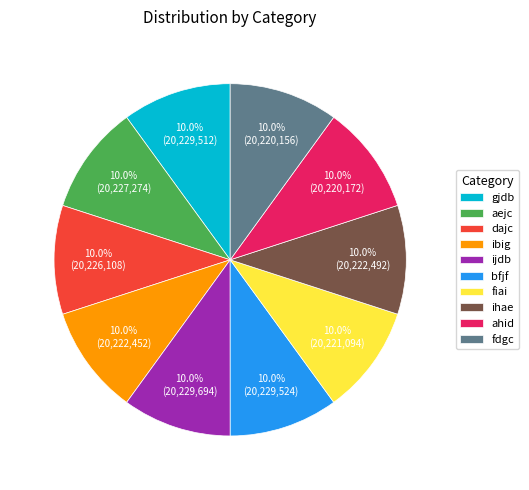

What percentage is NOT represented by ahid?

90.0%